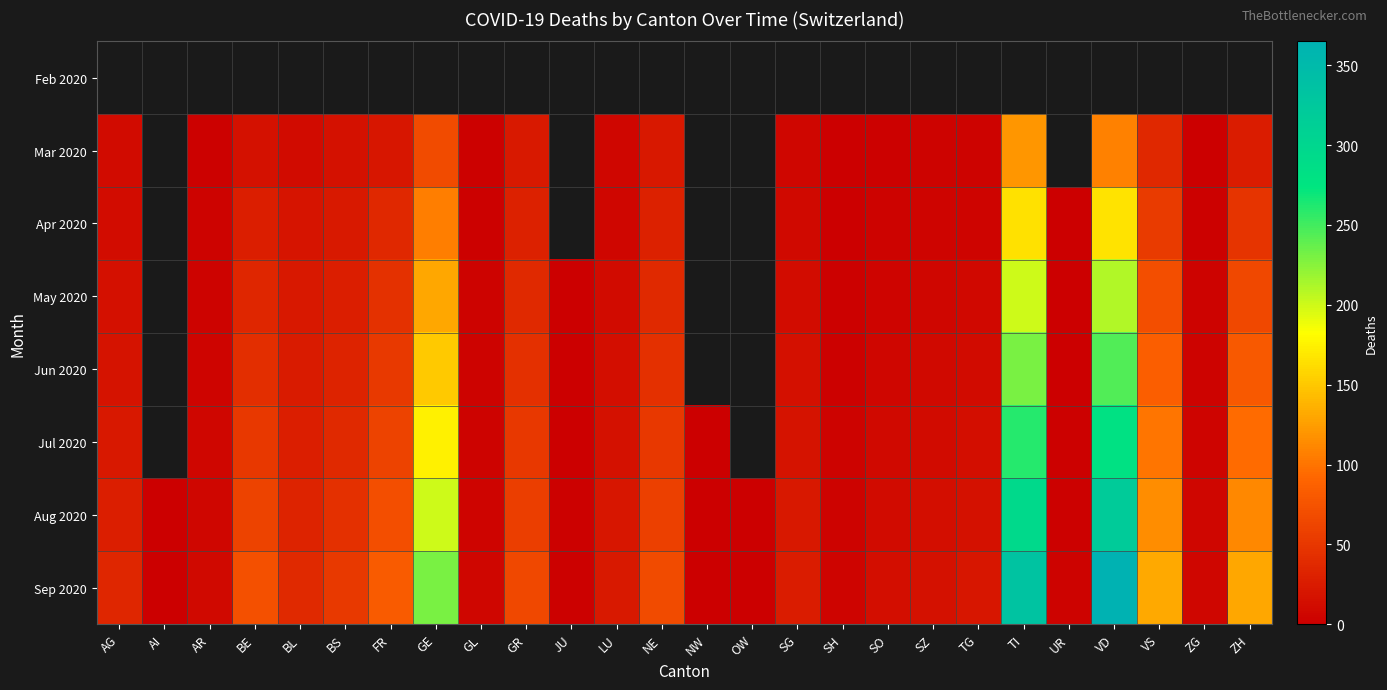

What is the maximum value for Jun 2020?

245.0